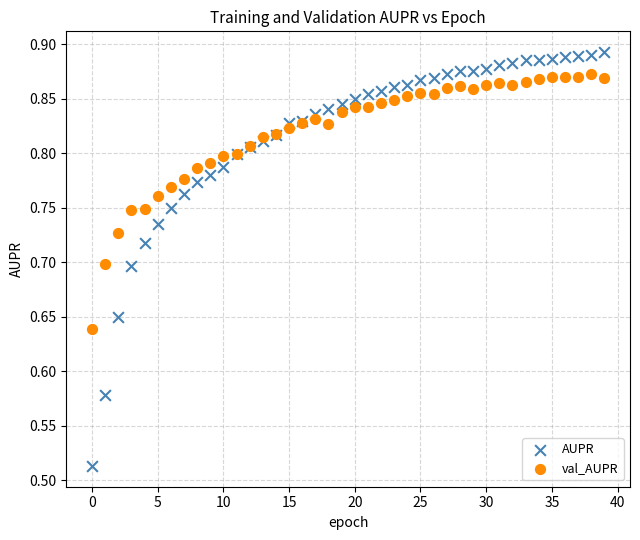

Which series reaches the minimum Y coordinate?

AUPR